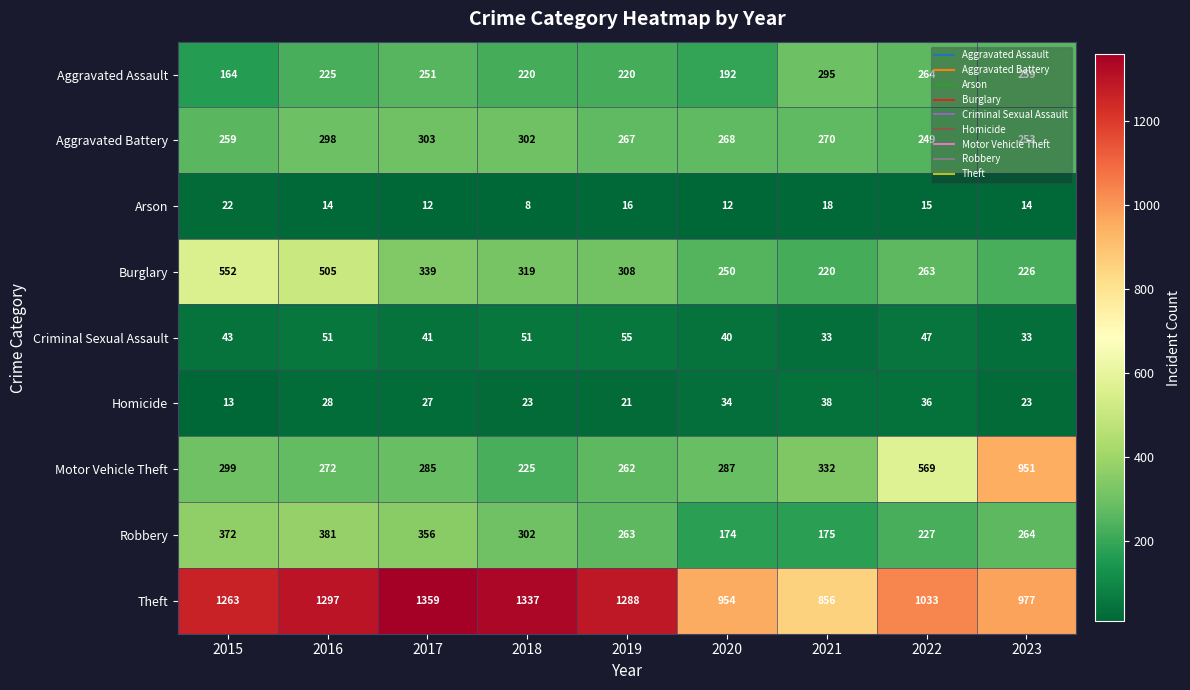

How many data points does each series have?

9